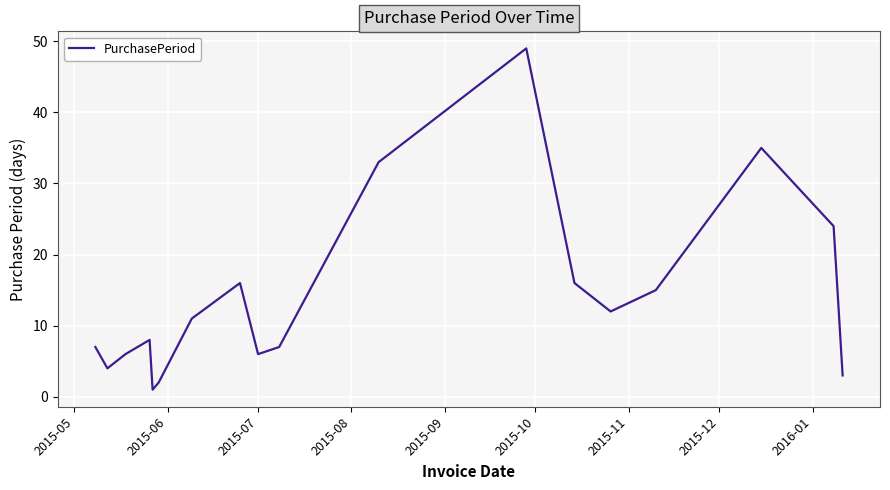

Reading left to right, list all the values displayed in this chart.

7	4	6	8	1	2	11	16	6	7	33	49	16	12	15	35	24	3